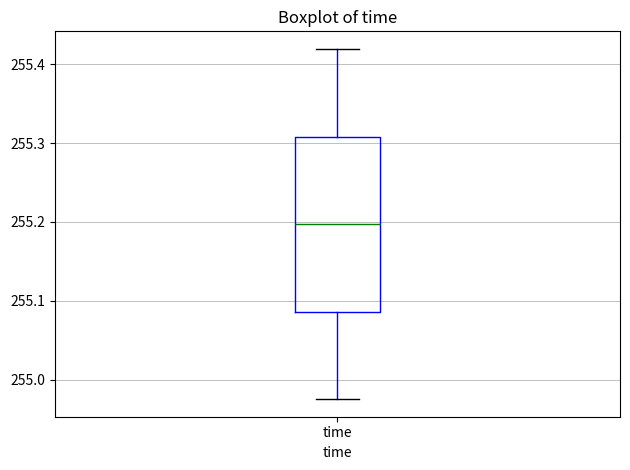

Transcribe this box plot: give where the median line is, the range the box spans, and where the two whiskers end, as read against the y-axis. The values are not printed on the chart, so give them approximately, as read against the axis.

median 255.20, box 255.09 to 255.31, whiskers 254.98 to 255.42